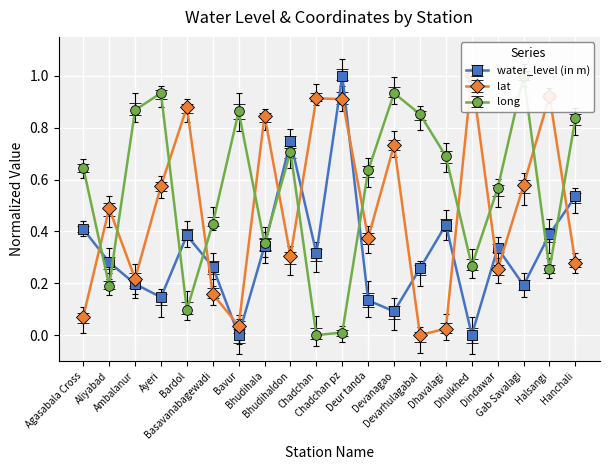

At Aliyabad, list the series in order from smallest to largest.

long, water_level (in m), lat